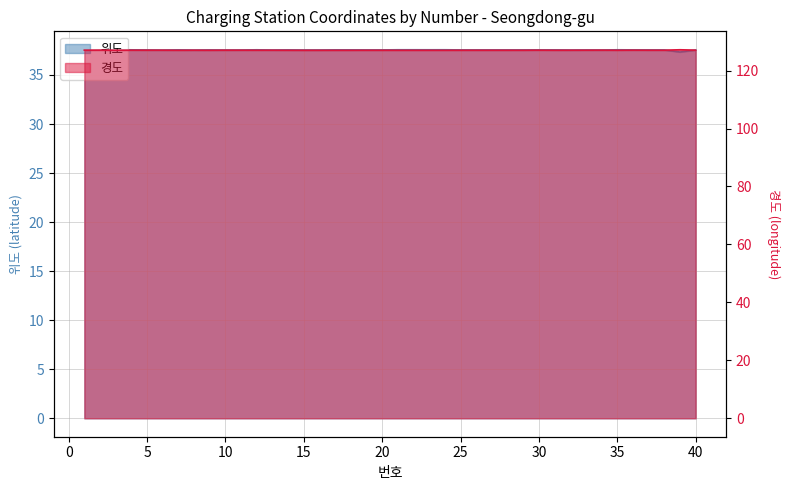

Between 8 and 14, which series saw the biggest shift?

경도